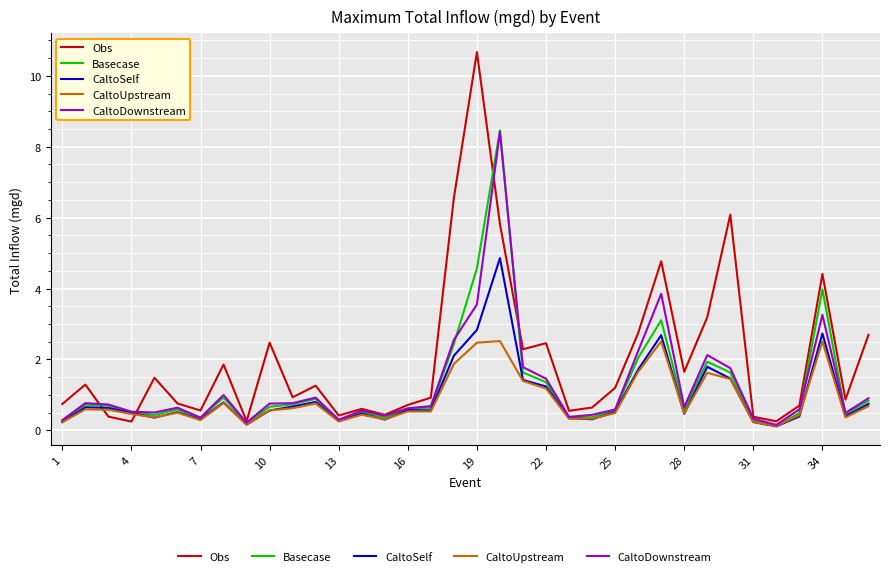

What is the maximum value shown in the chart?

10.7